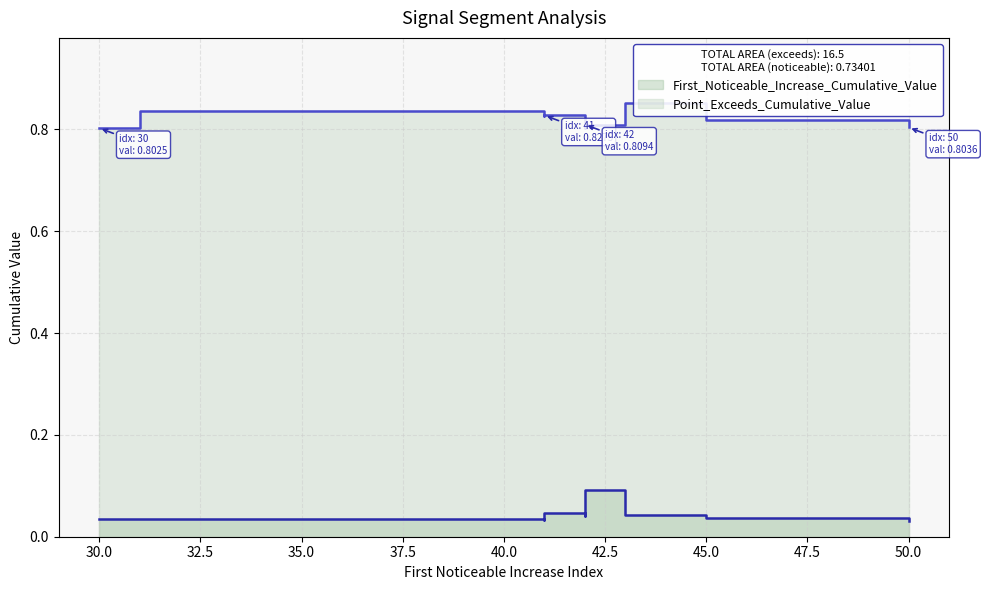

What are all the series names shown in the legend?

First_Noticeable_Increase_Cumulative_Value, Point_Exceeds_Cumulative_Value